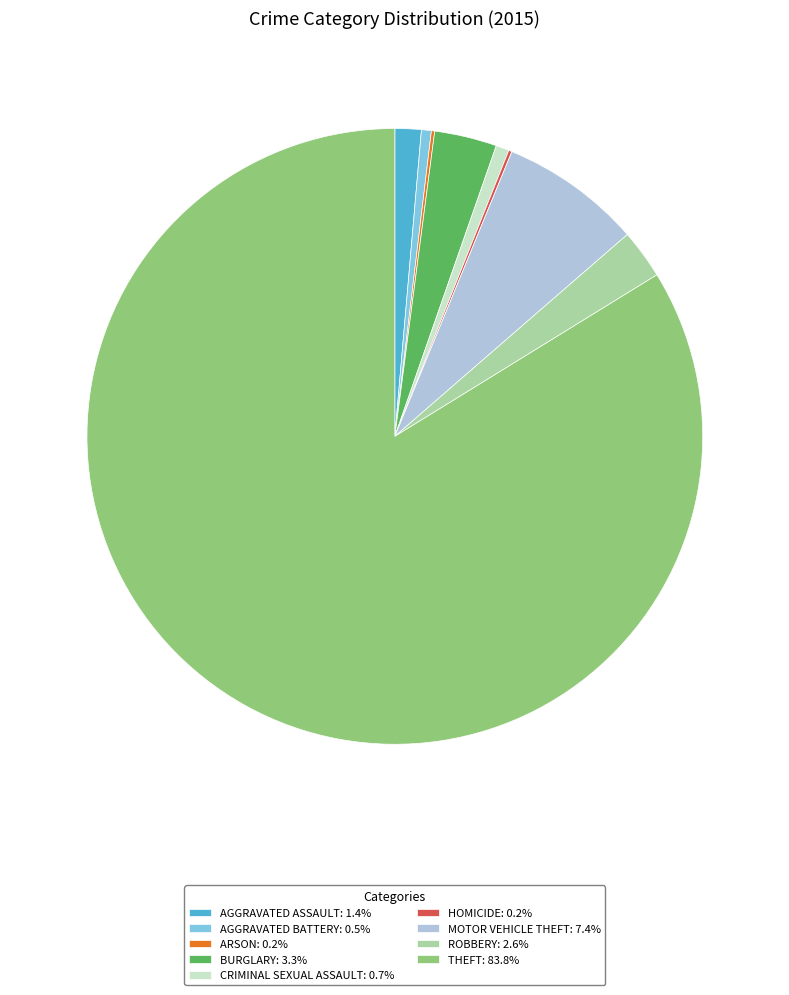

What is the ratio of the value at THEFT: 83.8% to the value at AGGRAVATED BATTERY: 0.5%?

162.0